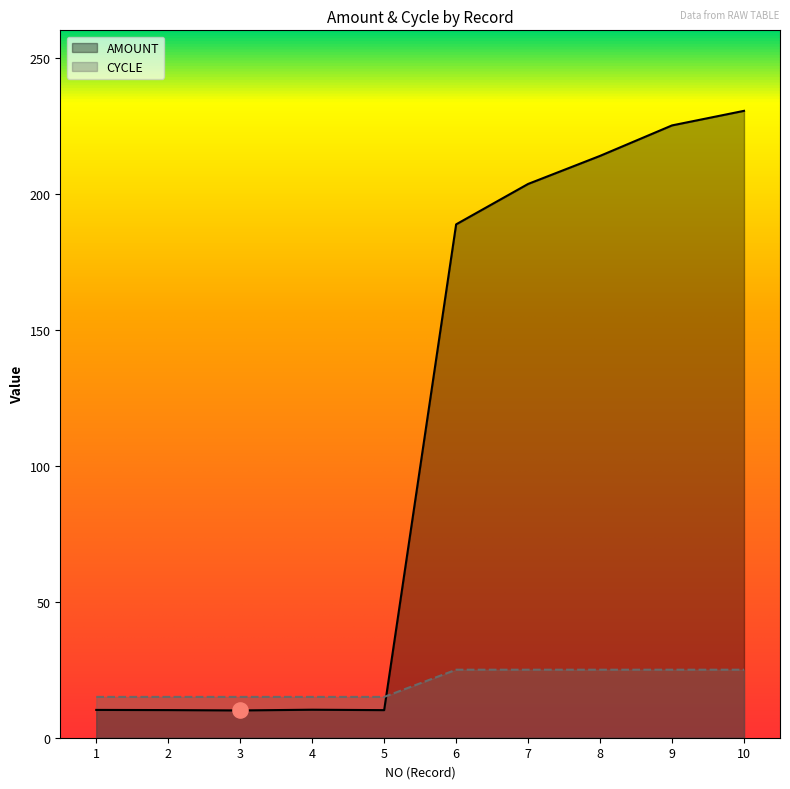

Which series contains the highest Y value?

AMOUNT